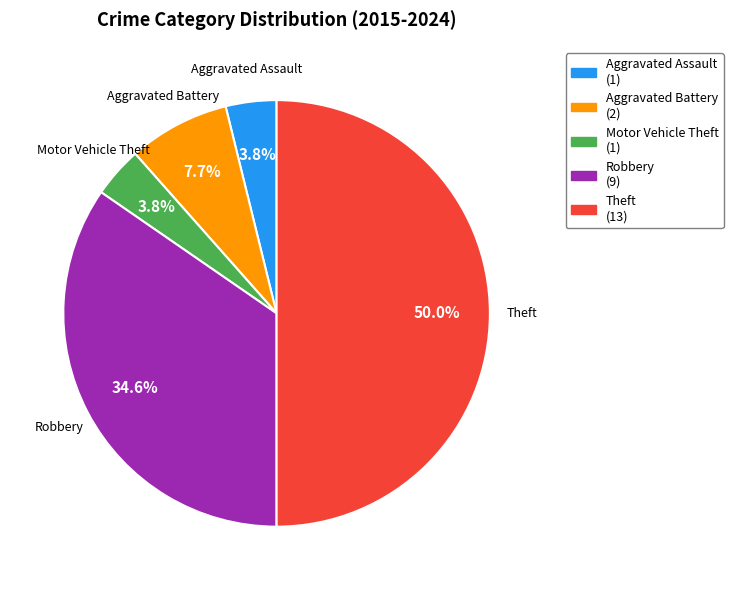

What portion of the pie excludes Aggravated Battery?

92.3%